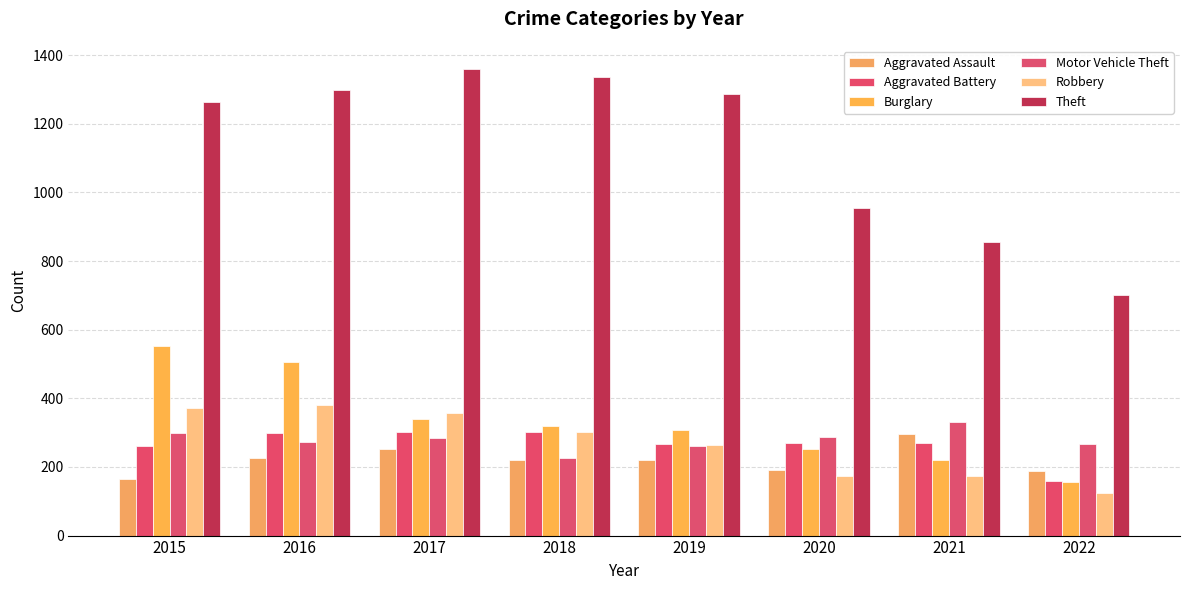

Reading left to right, transcribe all the data shown in this chart.

Aggravated Assault: 2015=164	2016=225	2017=251	2018=220	2019=220	2020=192	2021=295	2022=188
Aggravated Battery: 2015=260	2016=298	2017=303	2018=302	2019=267	2020=269	2021=270	2022=158
Burglary: 2015=552	2016=505	2017=339	2018=319	2019=308	2020=252	2021=220	2022=156
Motor Vehicle Theft: 2015=299	2016=272	2017=285	2018=225	2019=262	2020=287	2021=332	2022=267
Robbery: 2015=372	2016=381	2017=356	2018=302	2019=264	2020=174	2021=175	2022=124
Theft: 2015=1263	2016=1297	2017=1359	2018=1337	2019=1288	2020=954	2021=856	2022=700